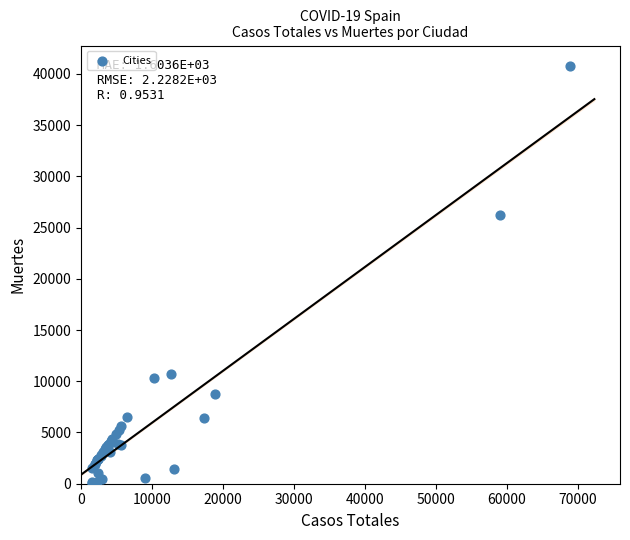

What Y value in the scatter plot is closest to 20383?

26203